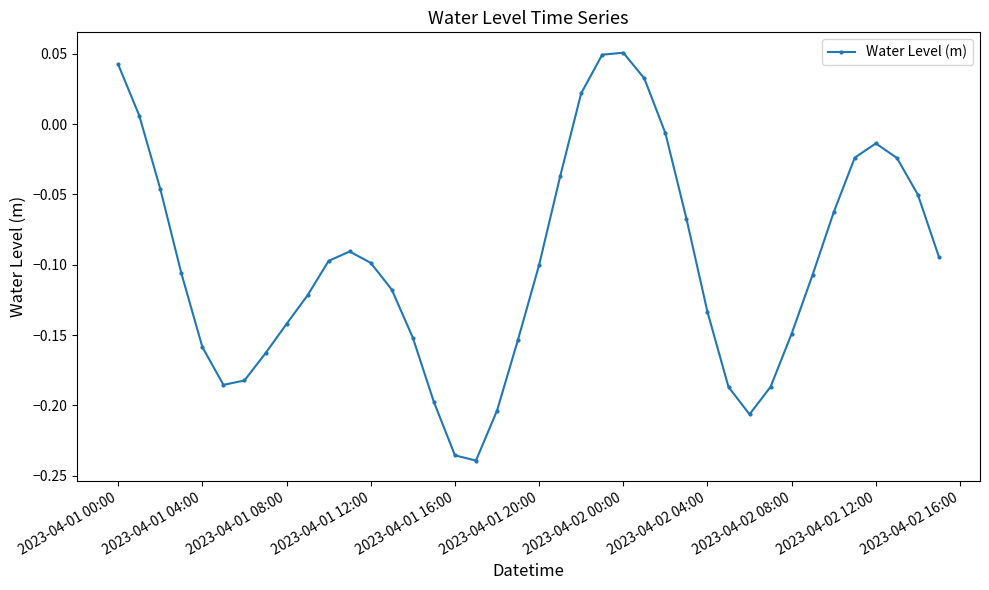

How many interior local valleys (lower than both neighbors) does the data have?

3